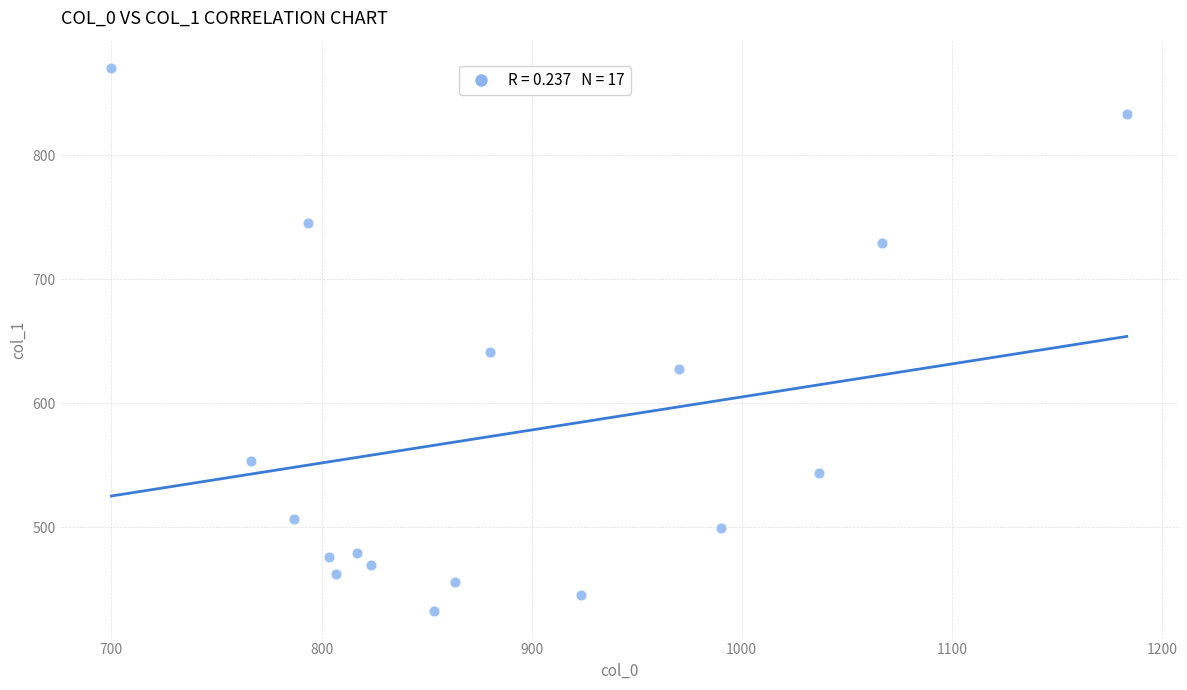

What is the range of X values (max minus min)?

483.3